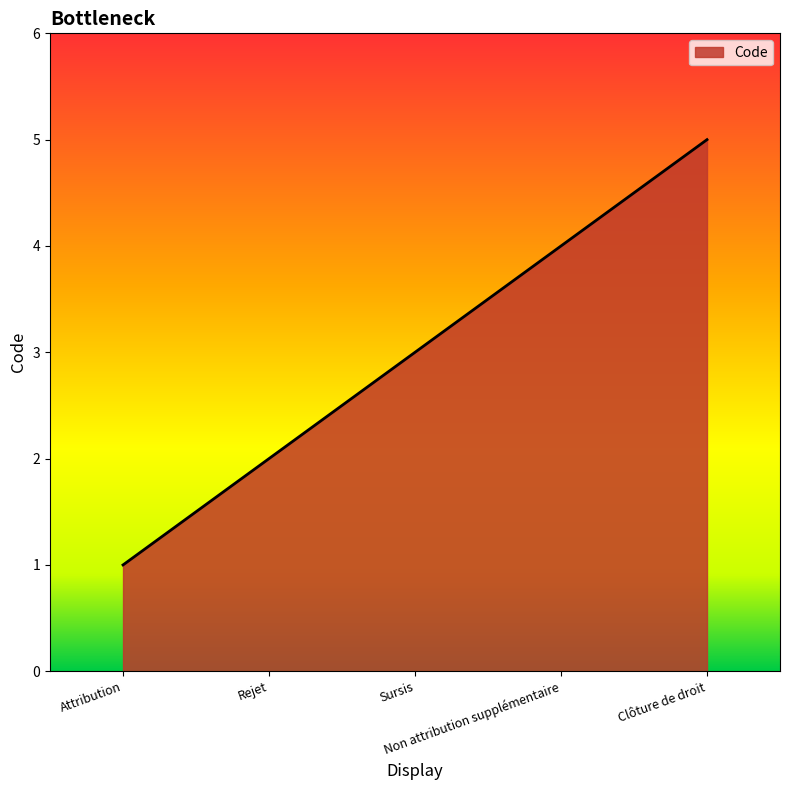

What value does the data have at Rejet?

2